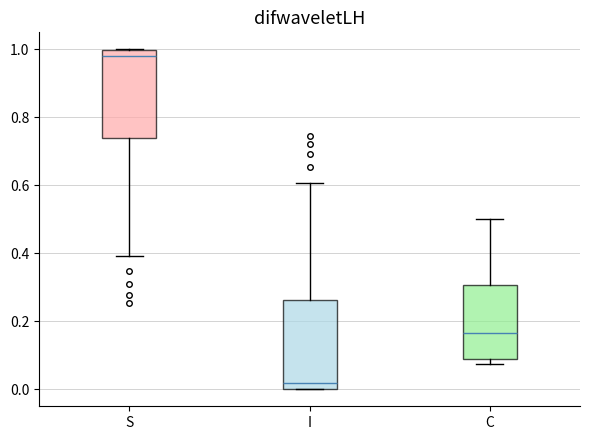

Which box has the highest median line?

S